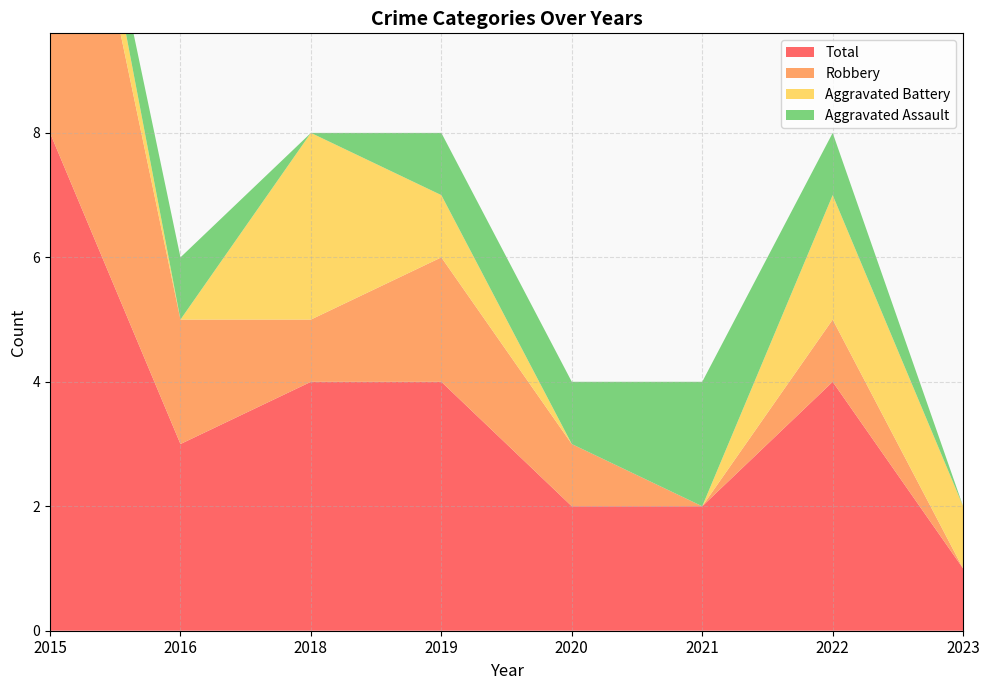

Reading right to left, extract all data points from this chart.

Aggravated Assault: 0	1	2	1	1	0	1	0
Aggravated Battery: 1	2	0	0	1	3	0	1
Robbery: 0	1	0	1	2	1	2	7
Total: 1	4	2	2	4	4	3	8